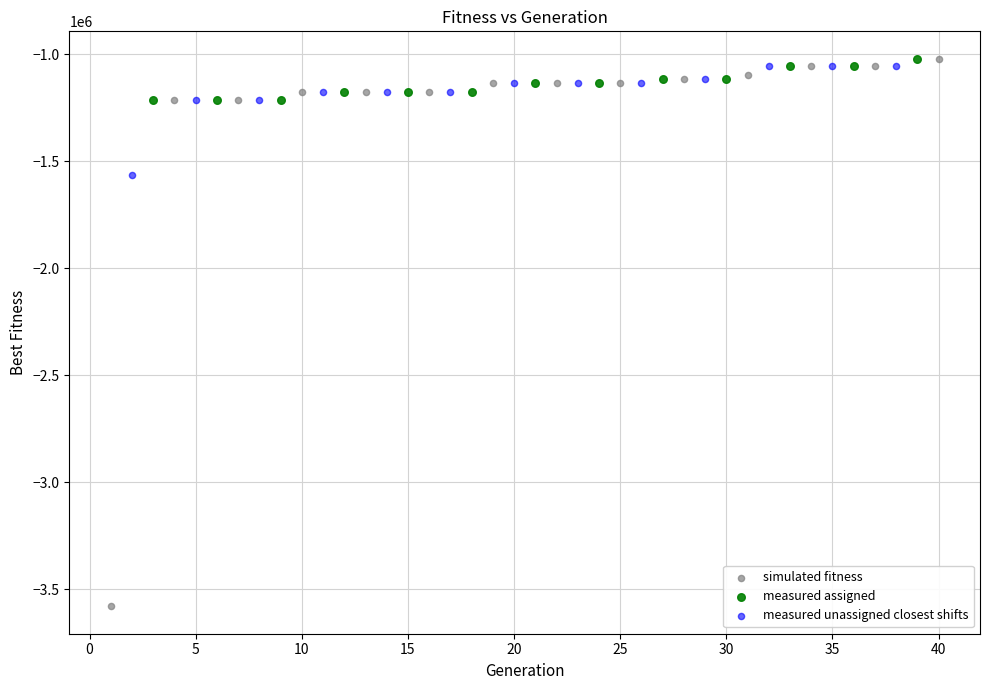

Which series contains the lowest Y value?

simulated fitness